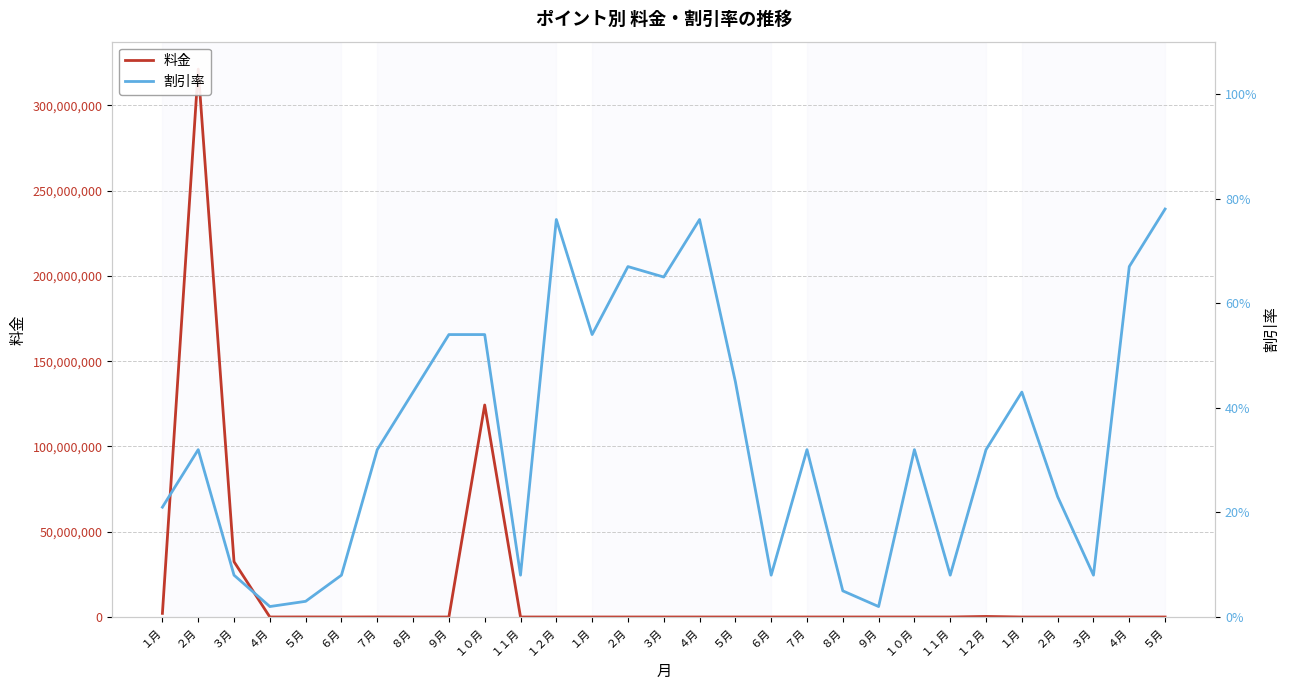

Reading left to right, list all the values displayed in this chart.

料金: 2133213.0	321312321.0	32423423.0	4324.0	23412.0	321.0	34322.0	413.0	213.0	124324324.0	13.0	213.0	123.0	234.0	234.0	123.0	213.0	123.0	432.0	423.0	123.0	123.0	4.0	324321.0	412.0	3.0	213.0	124.0	32.0
割引率: 0.2	0.3	0.1	0.0	0.0	0.1	0.3	0.4	0.5	0.5	0.1	0.8	0.5	0.7	0.7	0.8	0.5	0.1	0.3	0.1	0.0	0.3	0.1	0.3	0.4	0.2	0.1	0.7	0.8